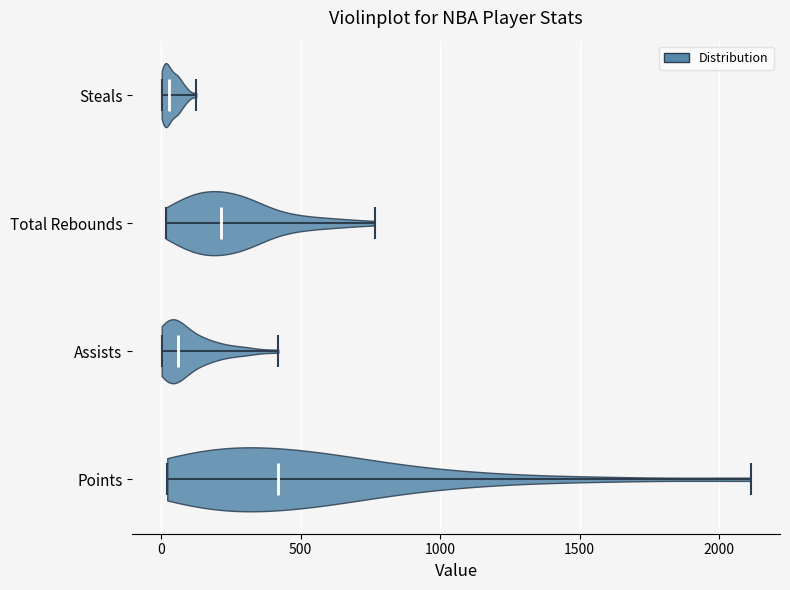

Which violin has the furthest to the right median line?

Points